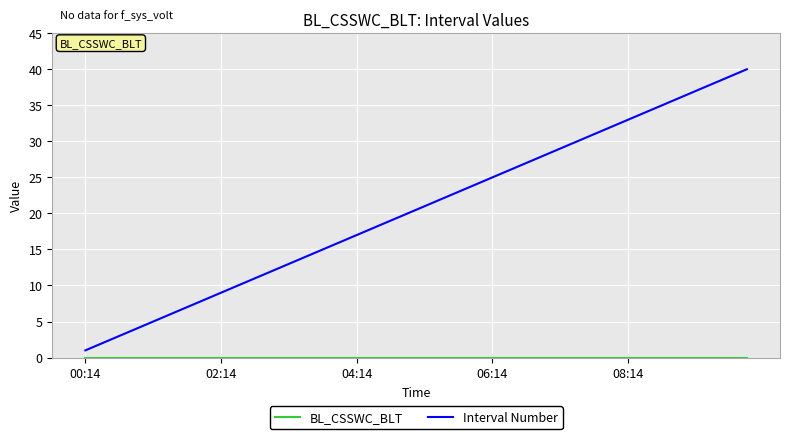

What is the maximum value shown in the chart?

40